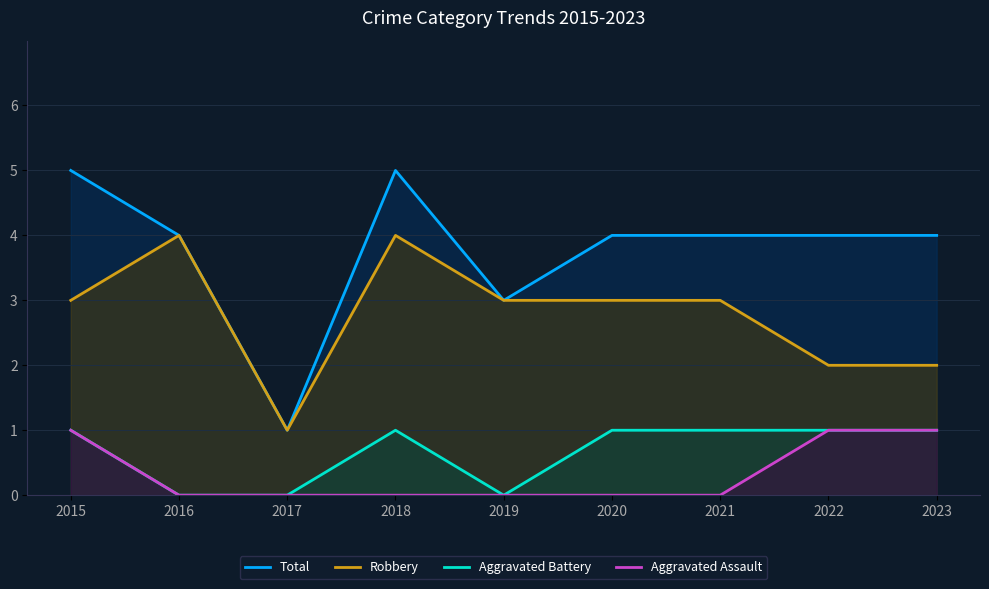

Is it true that Robbery equals 2 at 2022?

True